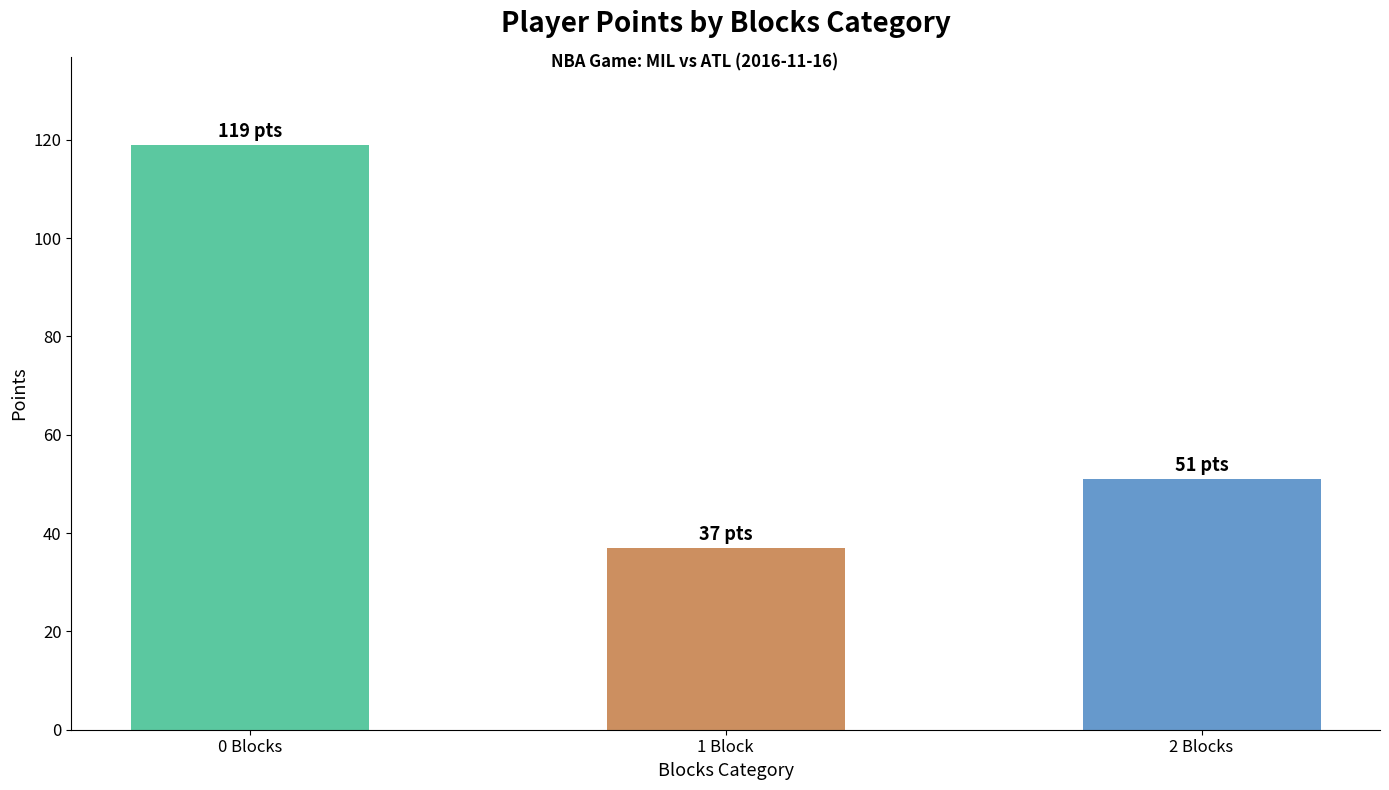

What is the ratio of the value at 2 Blocks to the value at 1 Block?

1.4